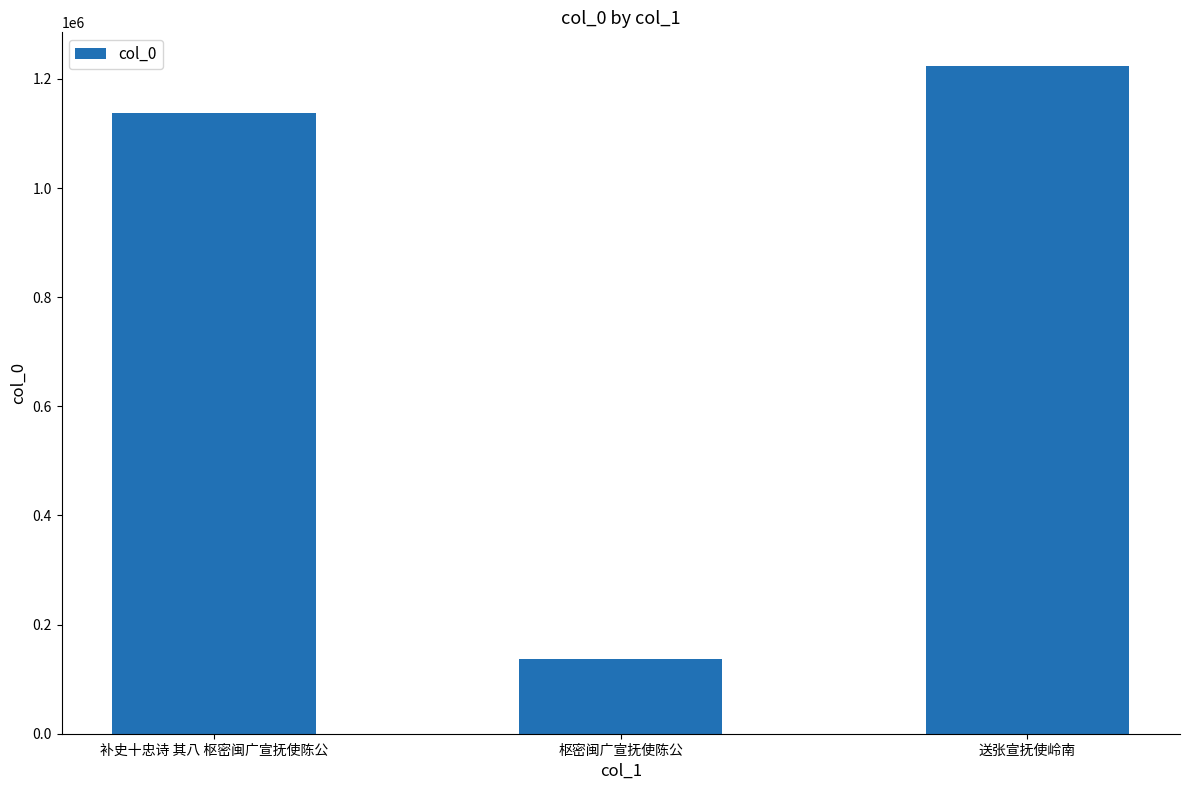

What position from the right is 送张宣抚使岭南?

1